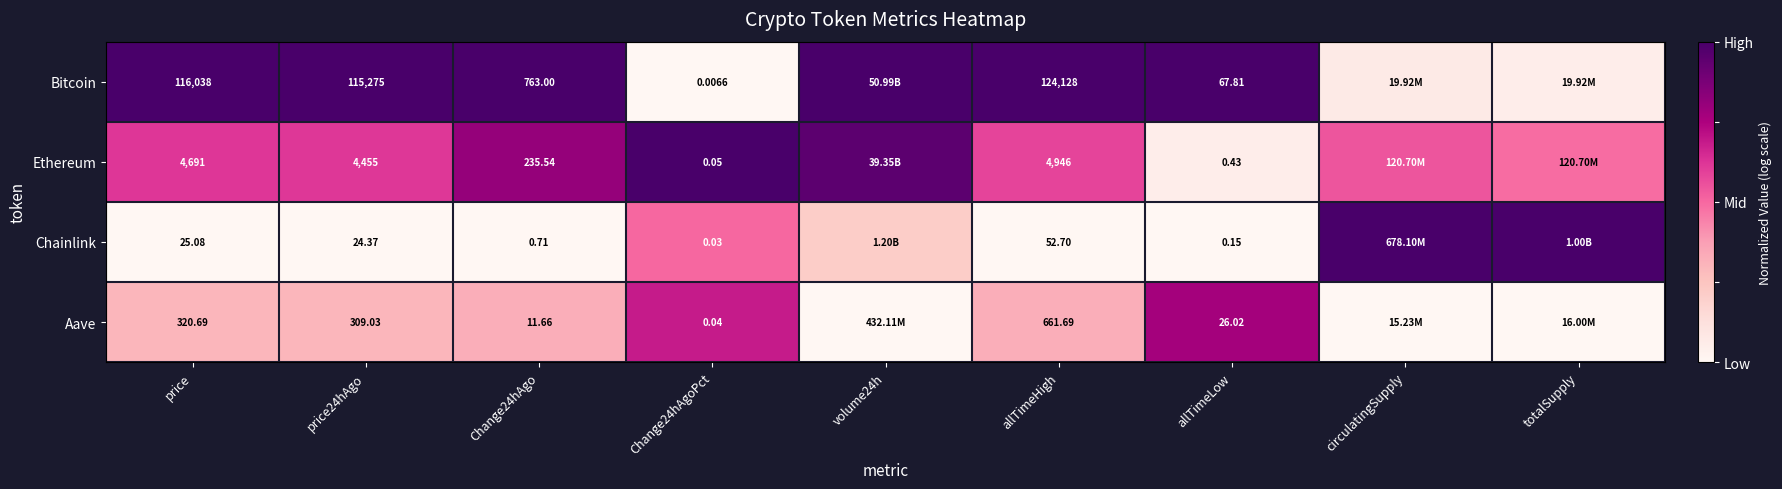

Rank the series at Change24hAgo from lowest to highest value.

Chainlink, Aave, Ethereum, Bitcoin